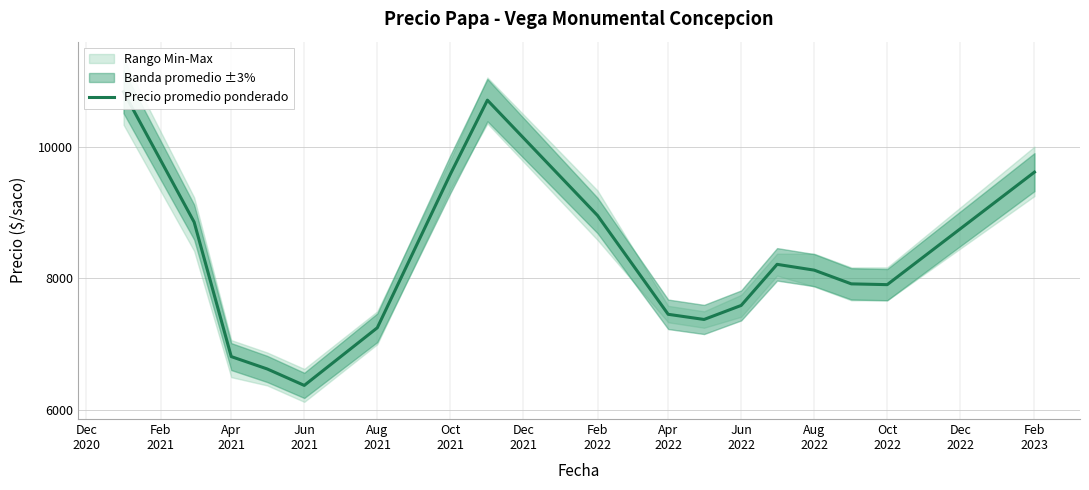

How many interior local valleys (lower than both neighbors) does the data have?

3